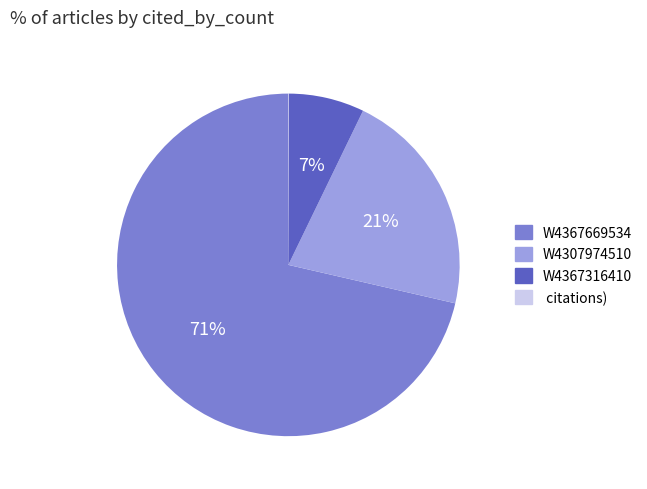

To the nearest percent, what is the average slice percentage?

25%